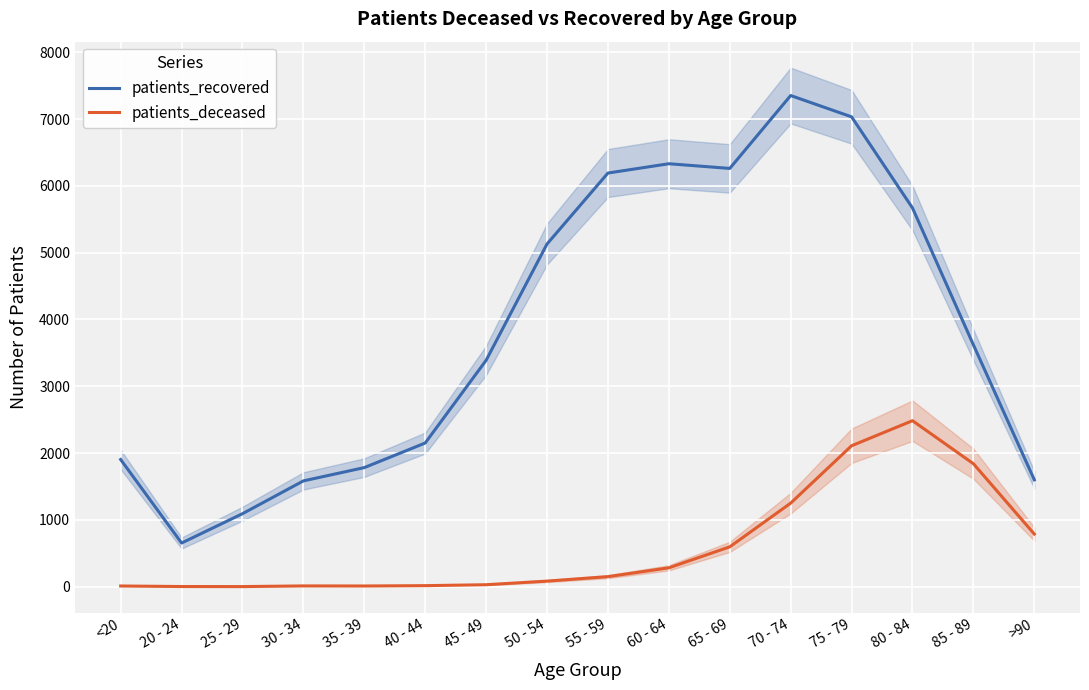

Where is the first local minimum for patients_recovered?

20 - 24